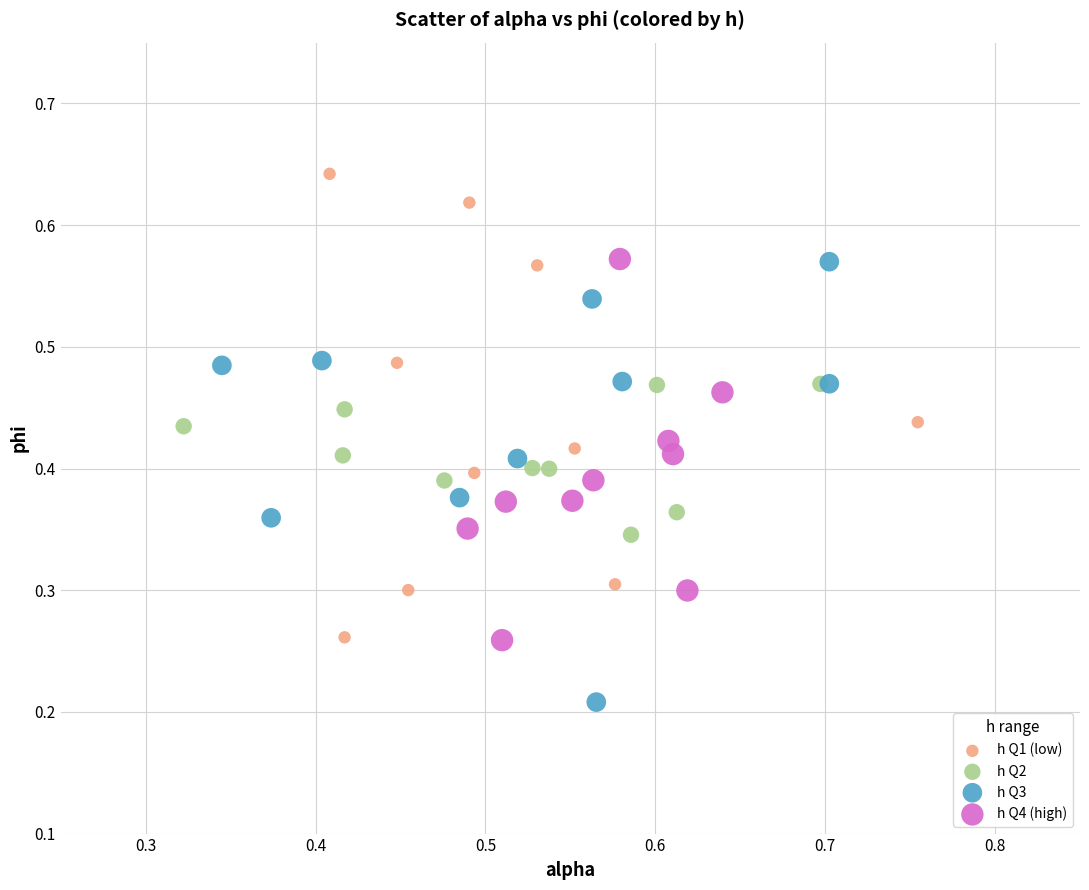

Which series reaches the minimum Y coordinate?

h Q3